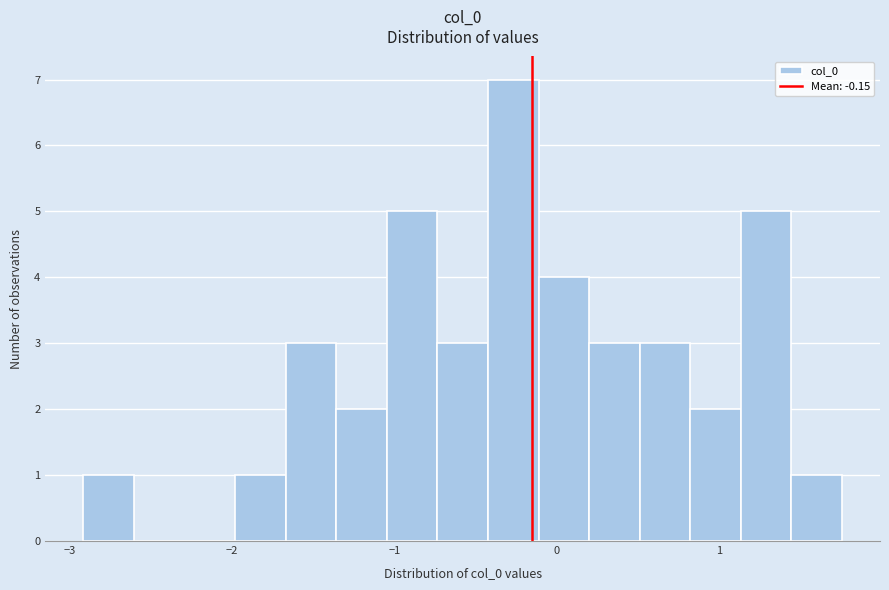

Around what value on the x-axis is the tallest bar? Give the approximate position of its centre, as read against the axis.

-0.3